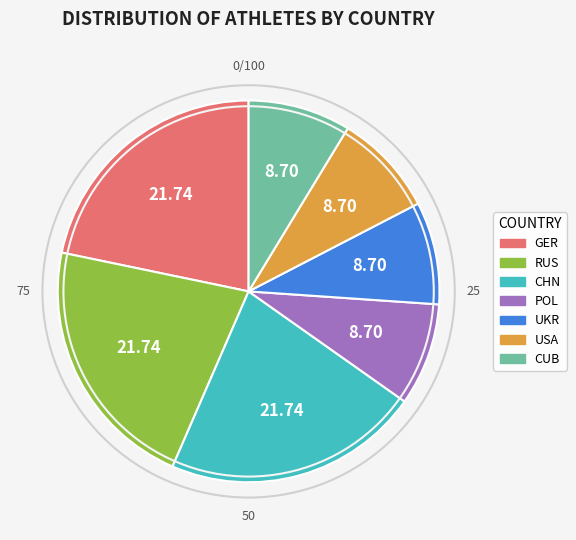

Is there any slice that represents more than half of the pie?

No